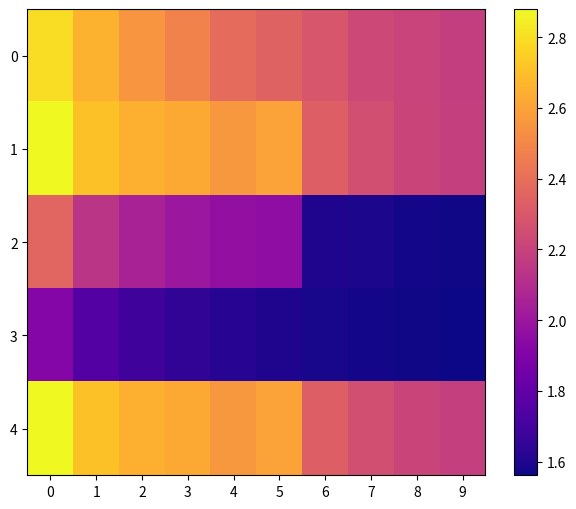

List the series in order of their peak value, highest first.

row_1, row_4, row_0, row_2, row_3